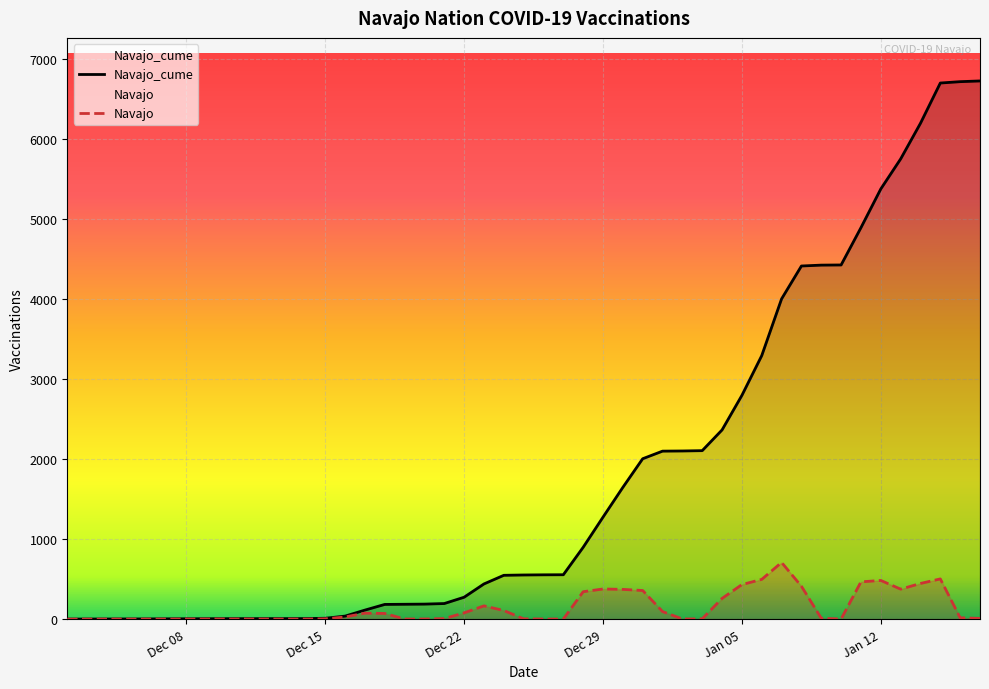

The value of Navajo_cume at Dec 29 is 1275. True or false?

True